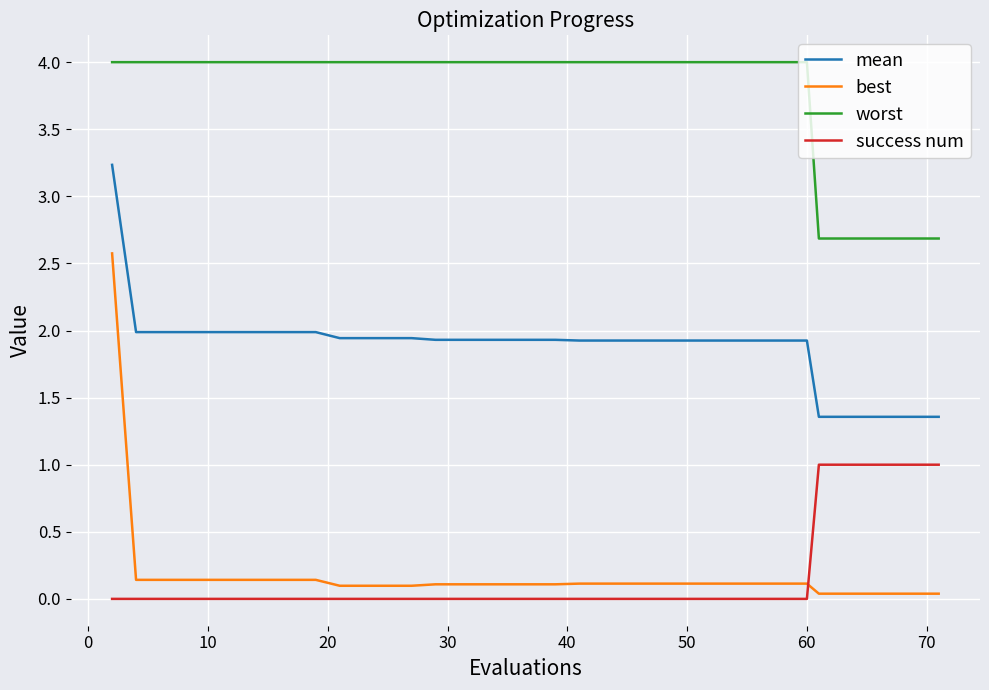

Is this an area chart (filled region under the line)?

No